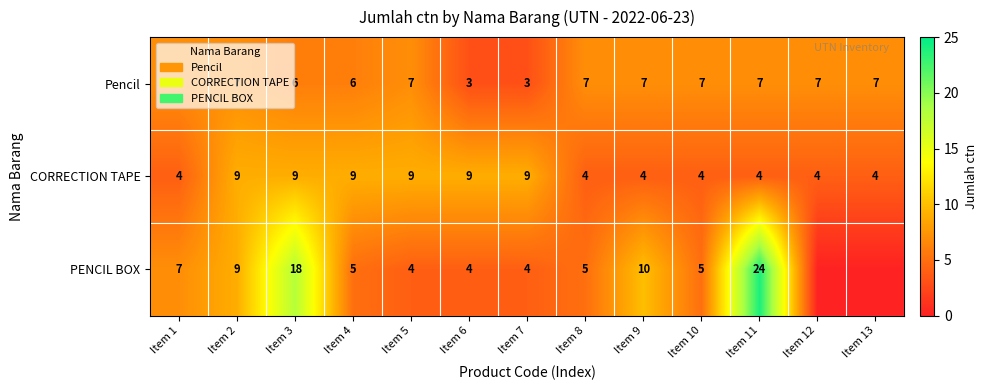

What is the difference between the highest and lowest values at Item 1?

3